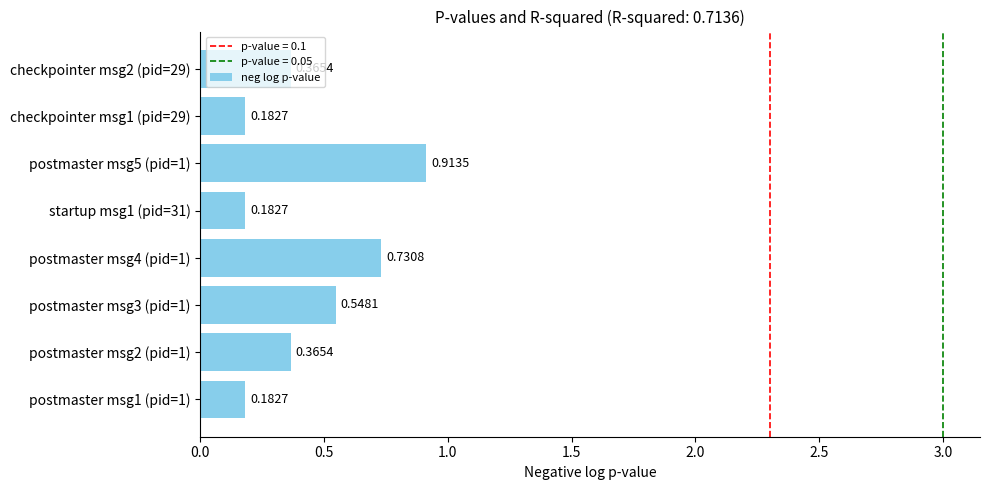

Which has a higher value, postmaster msg5 (pid=1) or checkpointer msg1 (pid=29)?

postmaster msg5 (pid=1)